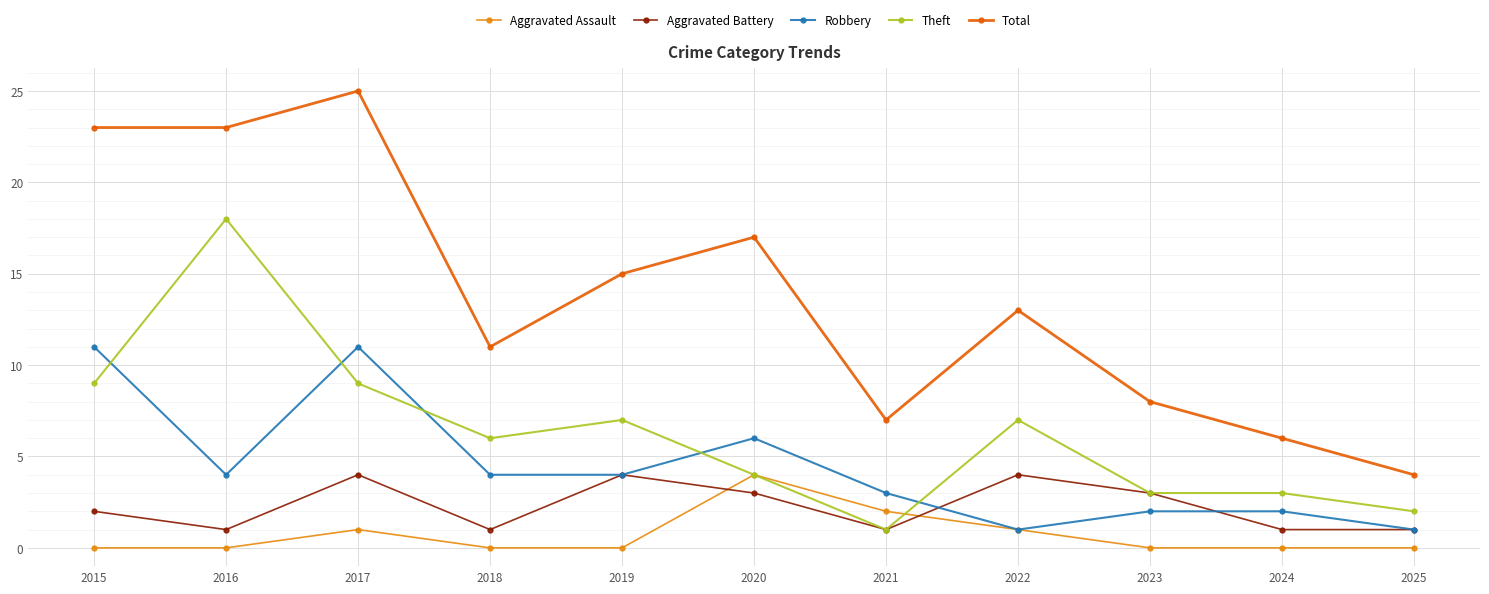

Between 2019 and 2020, which series saw the biggest shift?

Aggravated Assault